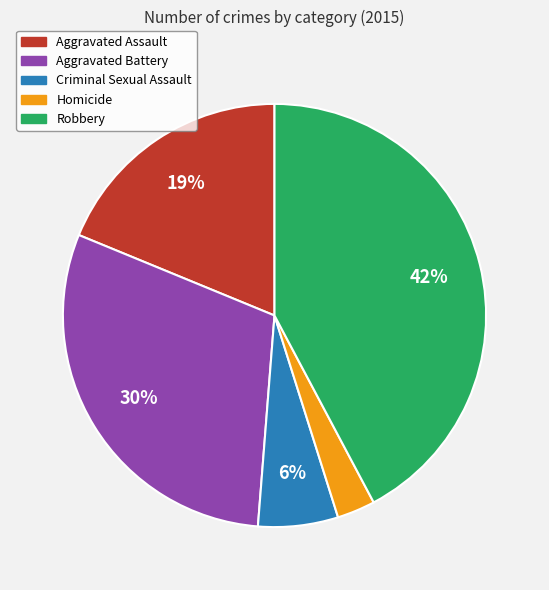

The Homicide slice represents 3% of the pie. True or false?

True